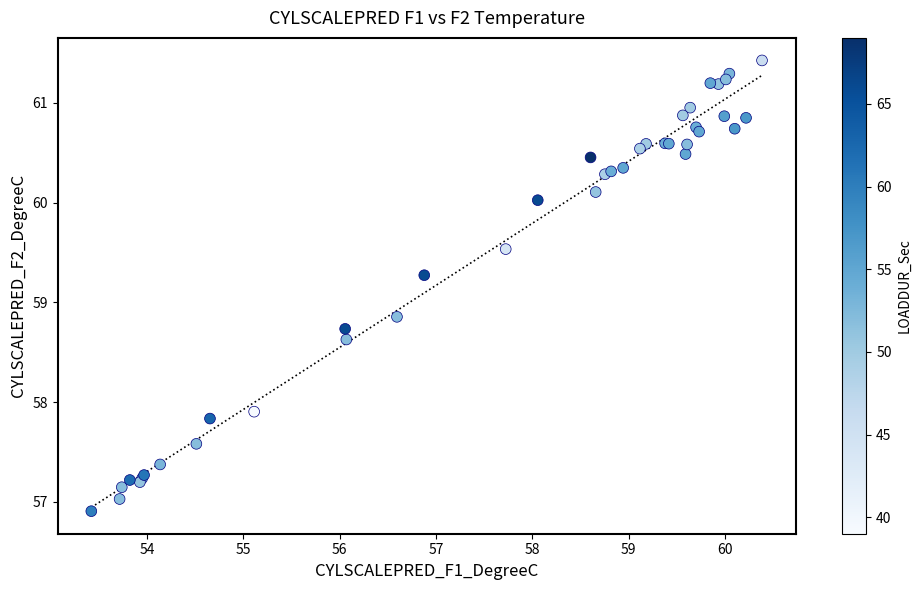

What Y value in the scatter plot is closest to 59?

58.9